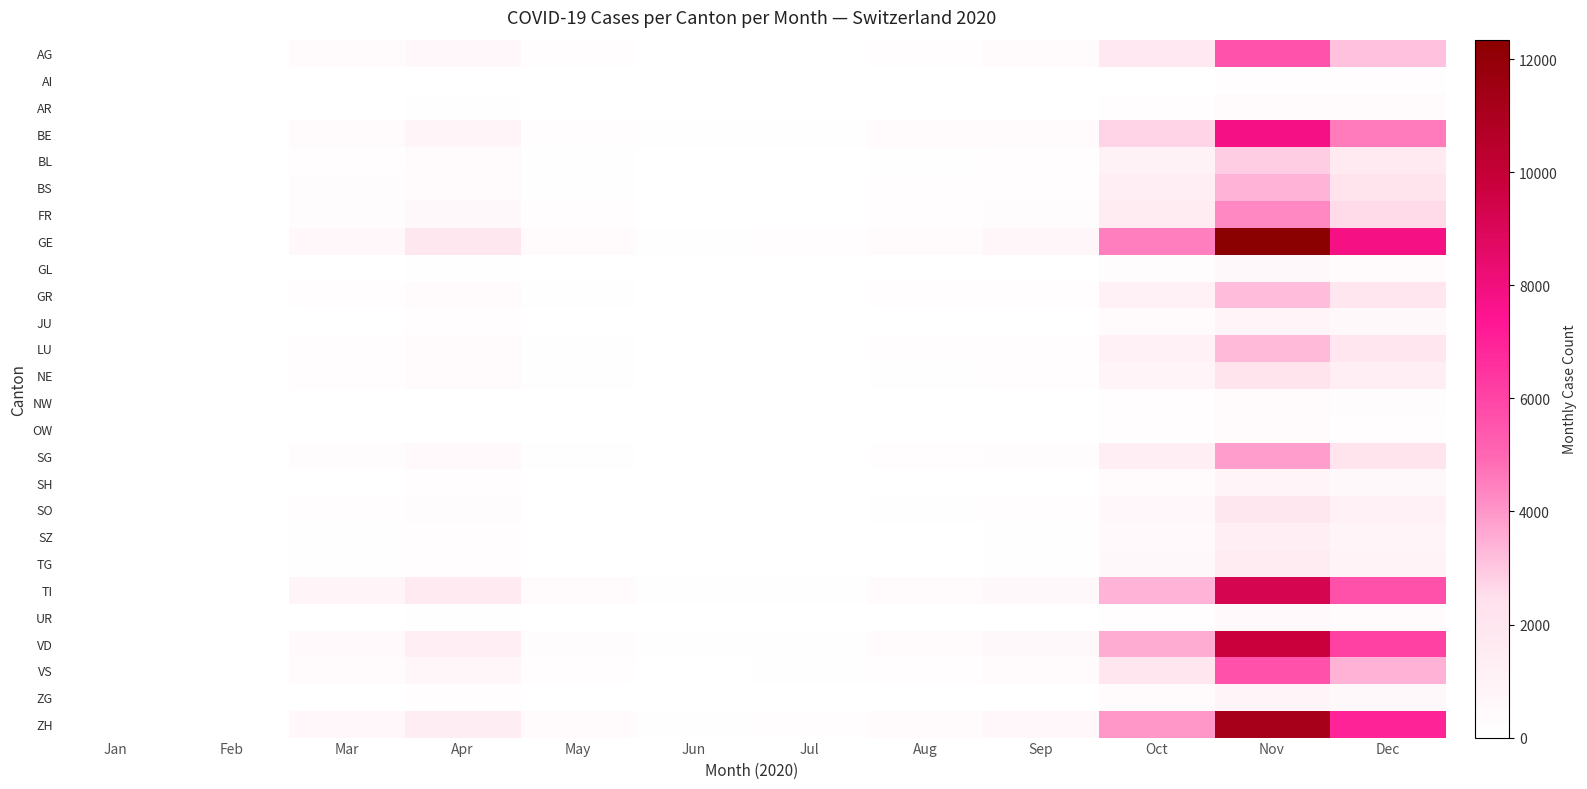

Which label corresponds to the largest value in the chart?

Nov